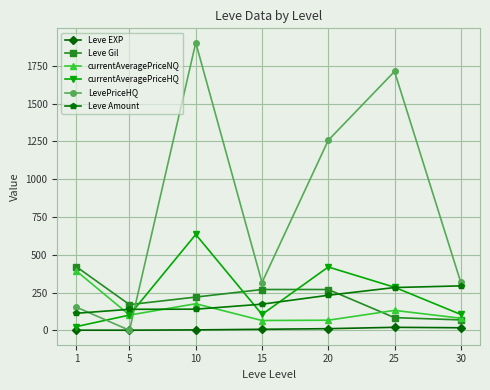

Which series changed the most between 10 and 30?

LevePriceHQ